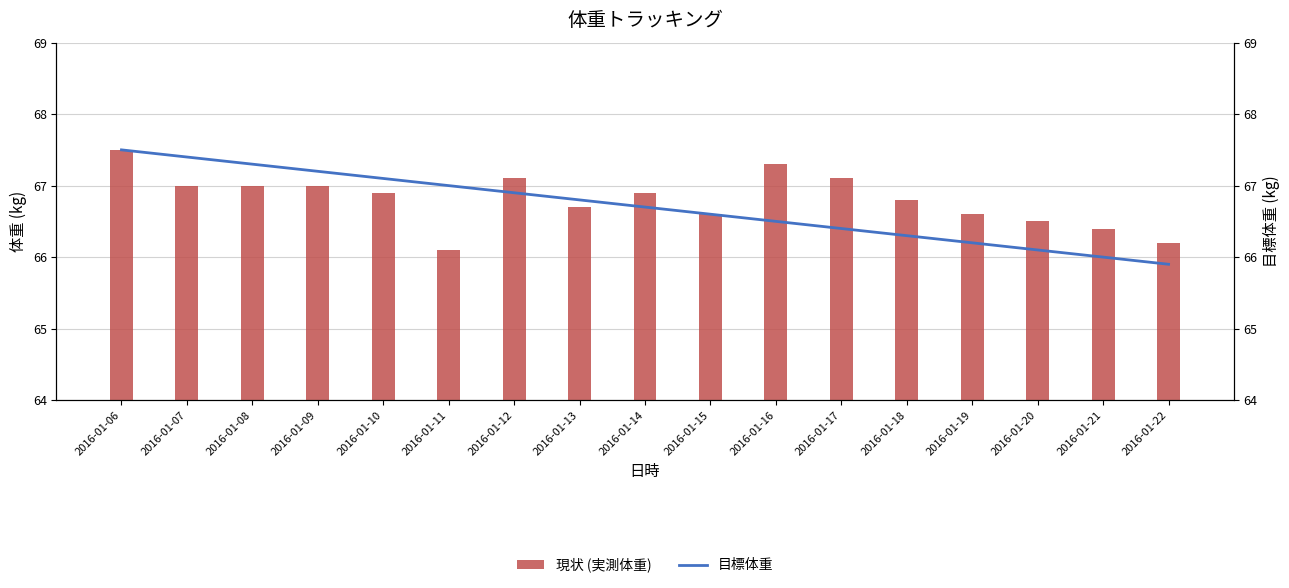

What is the total value across all series at 2016-01-19?

132.8